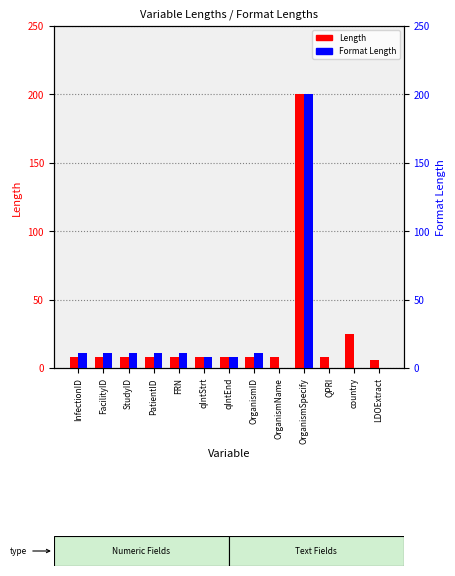

At which label is Format Length closest to 100?

InfectionID